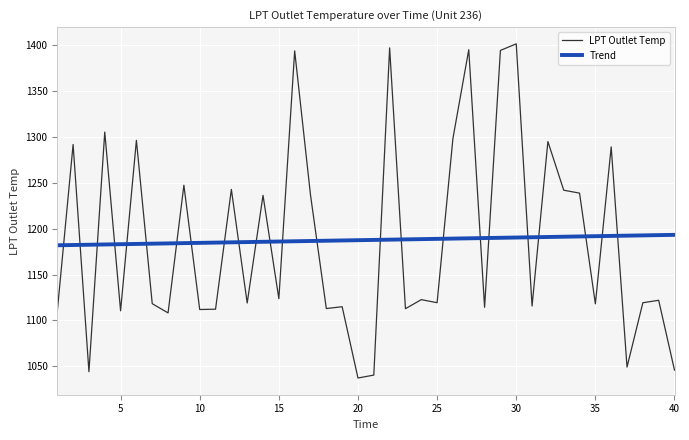

What is the difference between the maximum and minimum values in the Trend series?

11.3